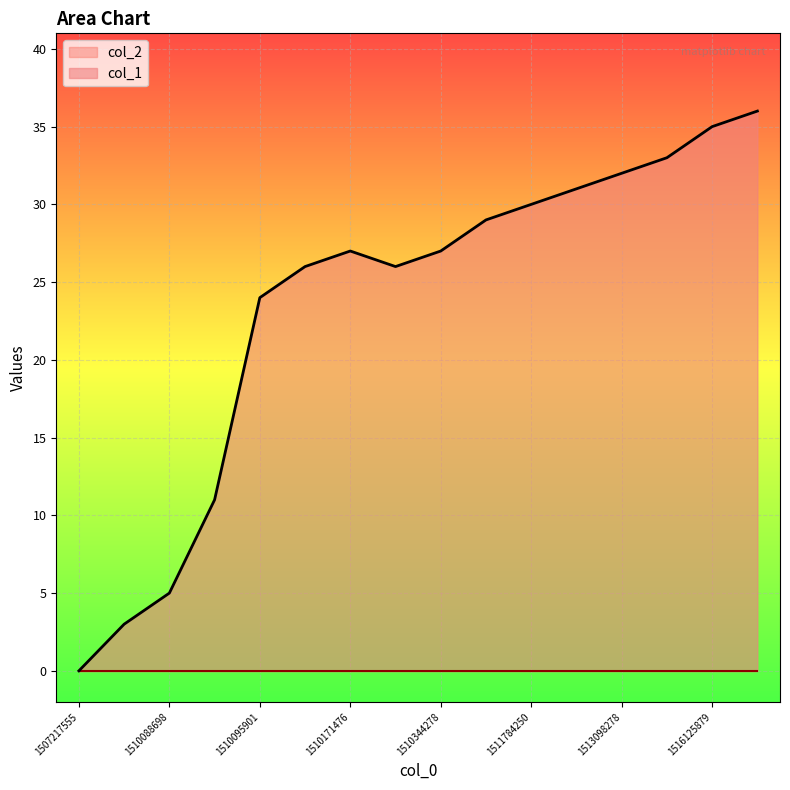

What is the difference between the second highest and minimum values?

35